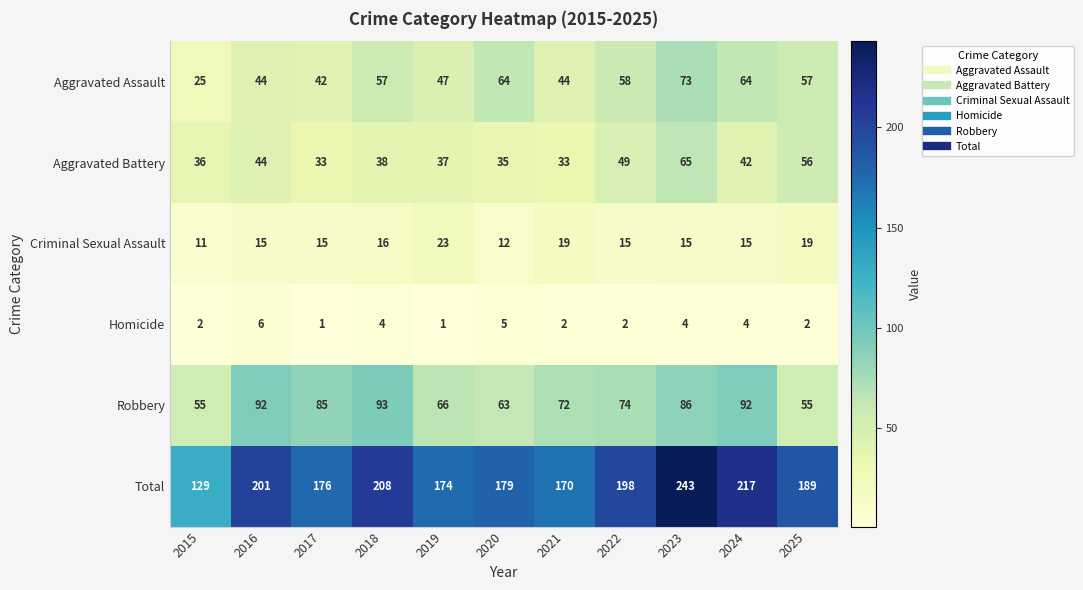

Is it true that Robbery equals 28 at 2025?

False